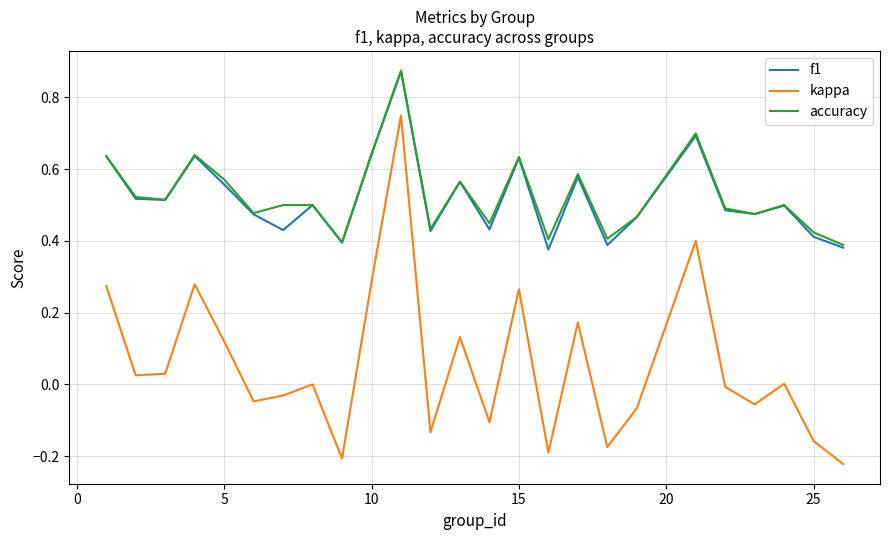

True or false: f1 and kappa cross at least once.

False